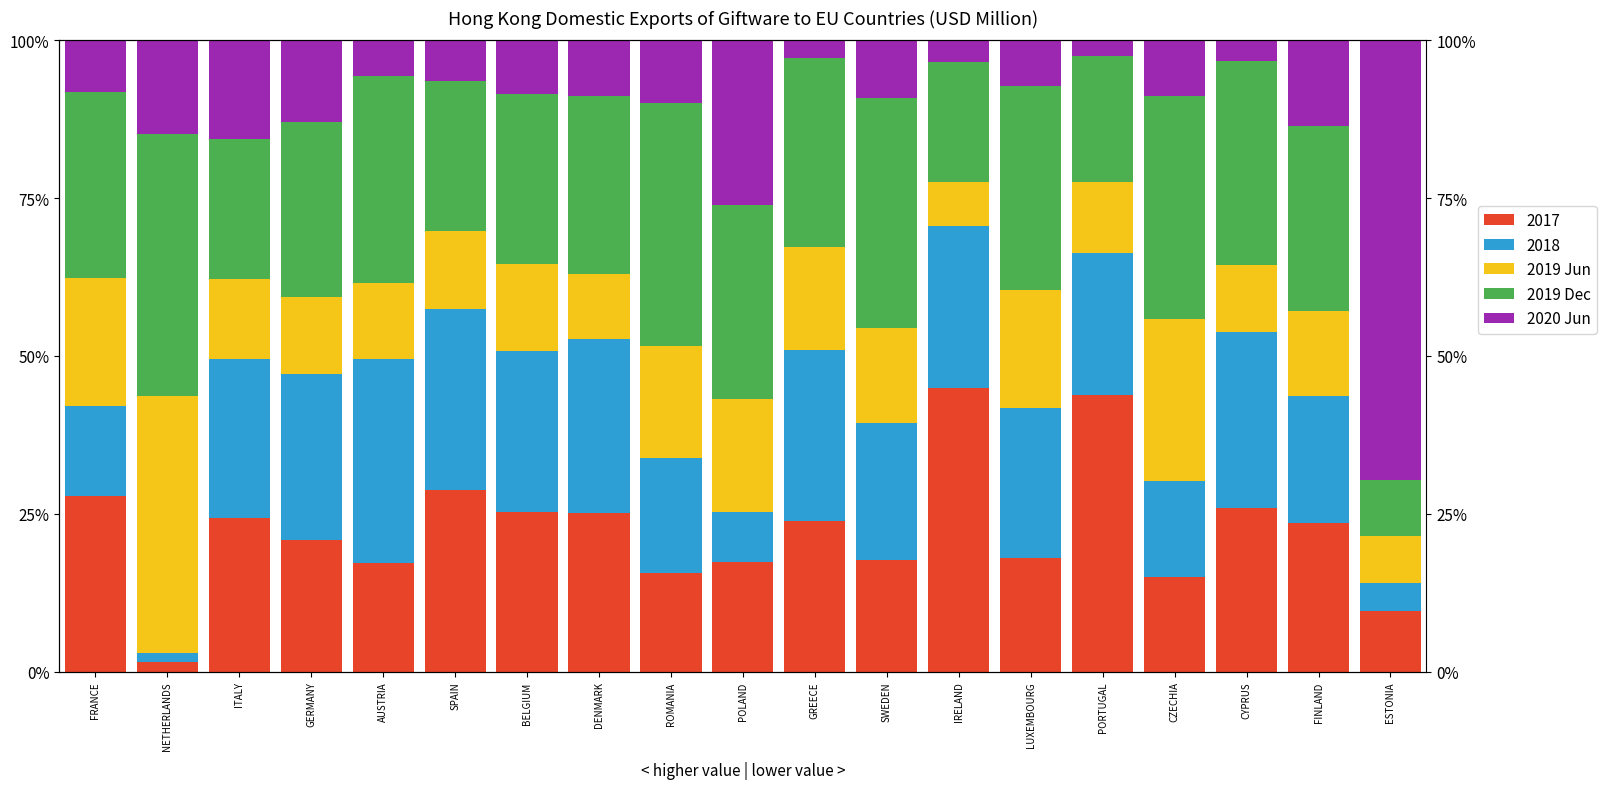

At which category is the sum across all series the highest?

NETHERLANDS